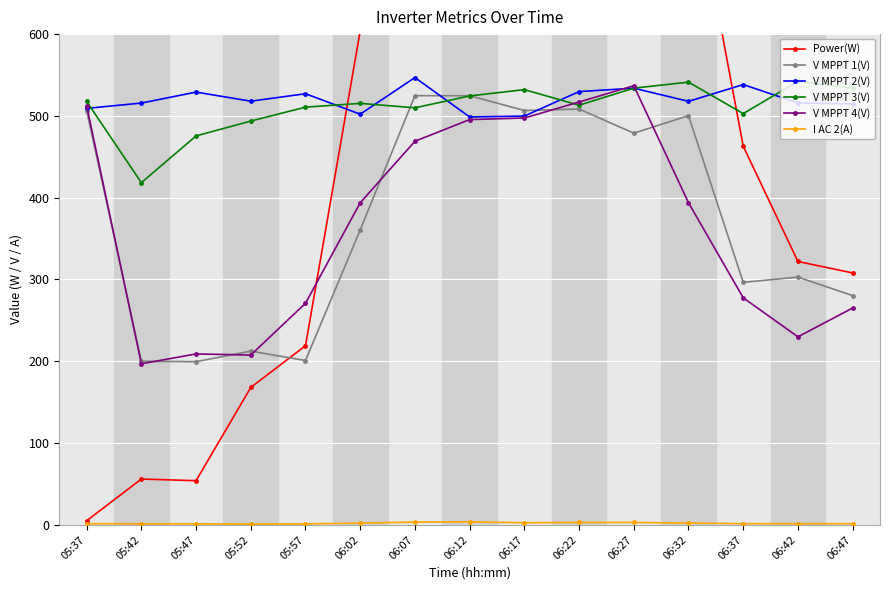

True or false: V MPPT 3(V) has a value of 732.7 at 05:52.

False